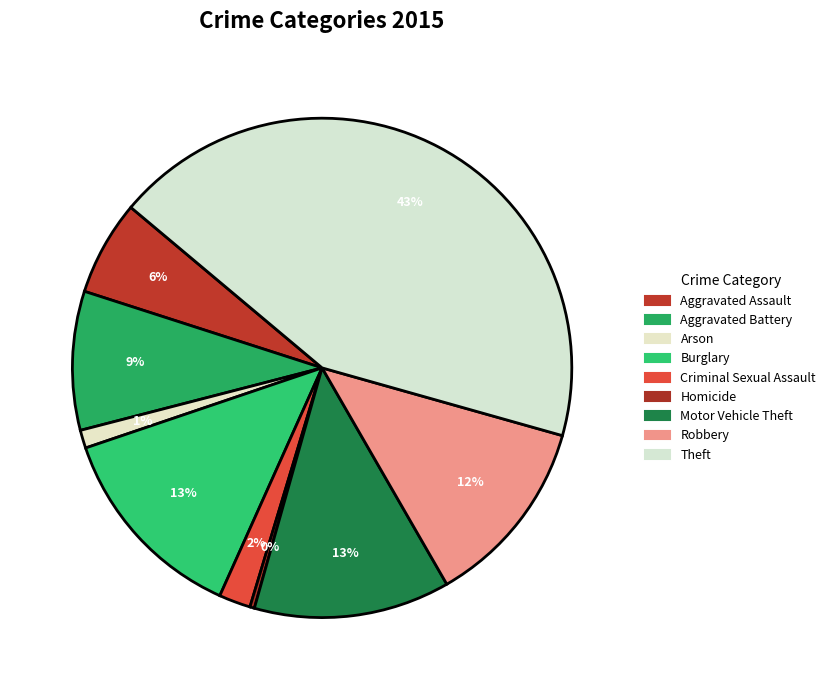

The Aggravated Battery slice represents 9% of the pie. True or false?

True